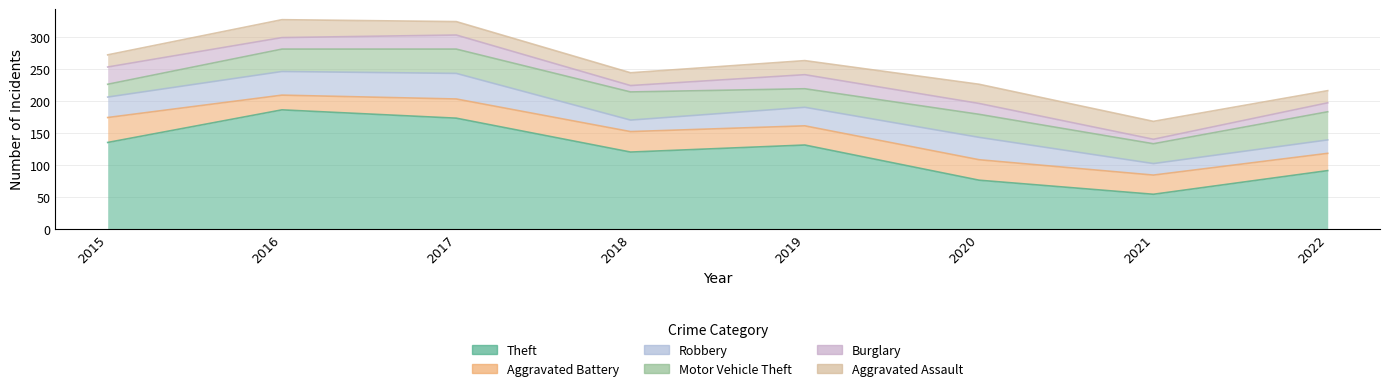

What is the value of the Robbery point at the 4th from the left?

18